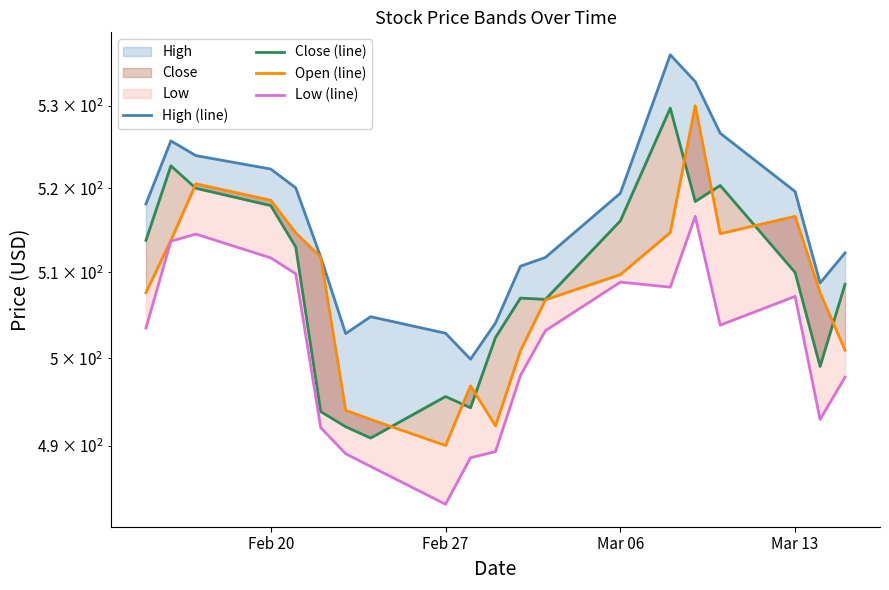

True or false: Low (line) and Close (line) cross at least once.

False